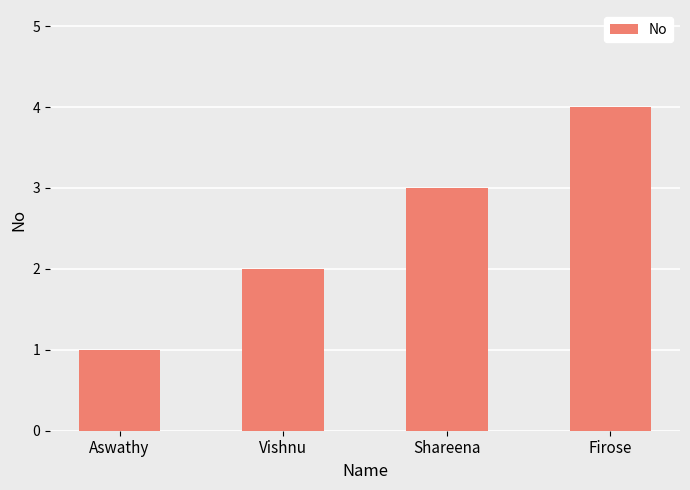

How many distinct data groups are displayed?

1